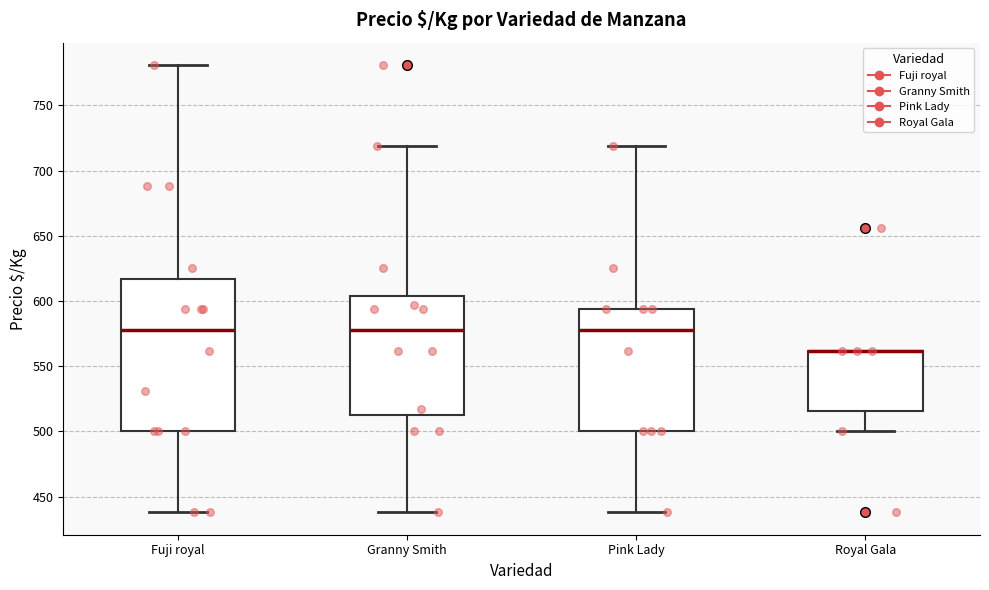

Reading left to right, transcribe this box plot: for each box, give where its median line is, the range the box spans, and where its two whiskers end, as read against the y-axis. The values are not printed on the chart, so give them approximately, as read against the axis.

Fuji royal: median 580, box 500 to 615, whiskers 440 to 780
Granny Smith: median 580, box 515 to 605, whiskers 440 to 720
Pink Lady: median 580, box 500 to 595, whiskers 440 to 720
Royal Gala: median 560 (drawn on the box's upper edge), box 515 to 560, whiskers 500 to 560